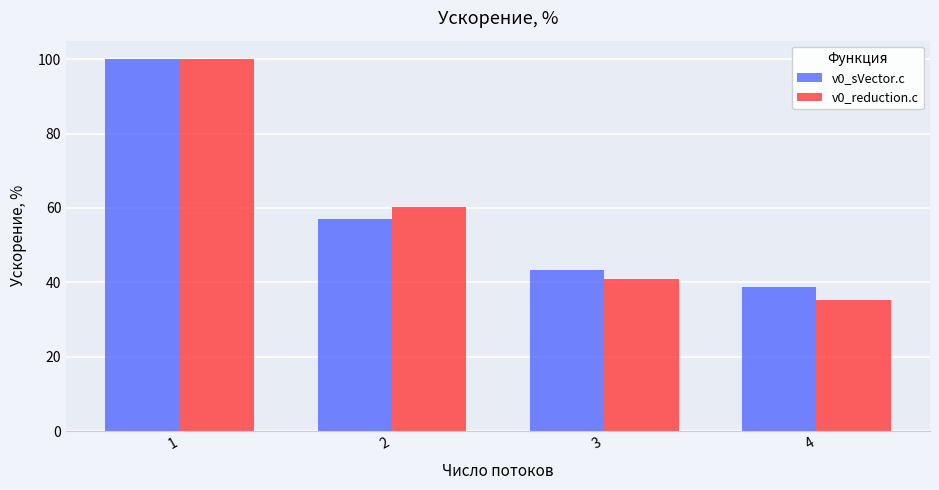

How many values in the v0_reduction.c series exceed 60?

2